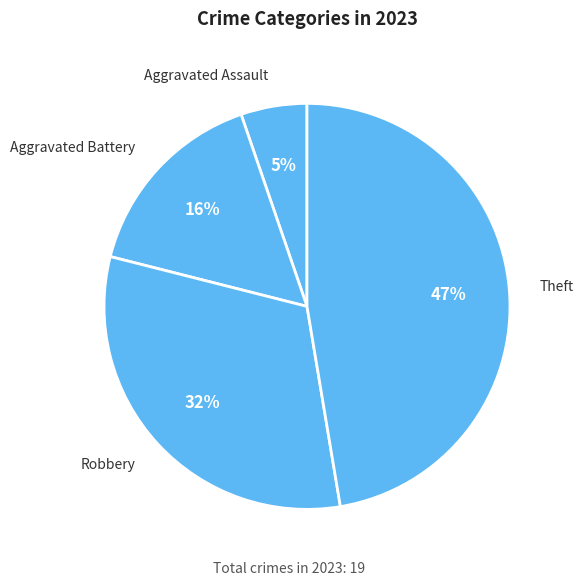

Does Aggravated Assault account for over 50% of the chart?

No